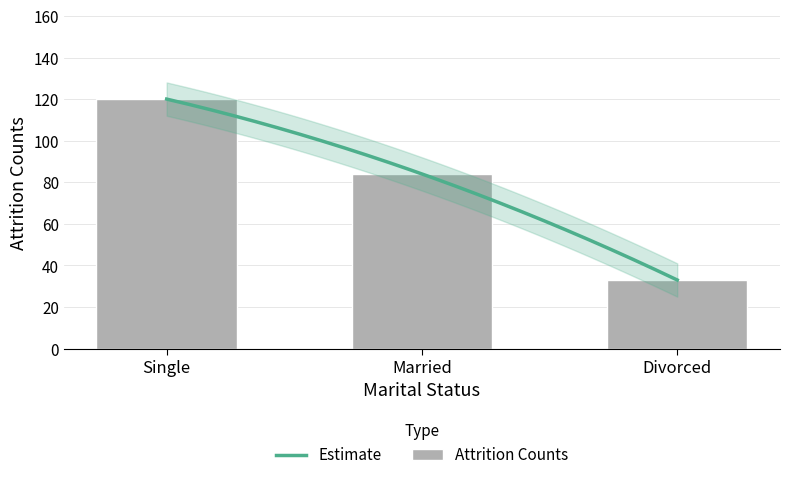

What is the average value?

79